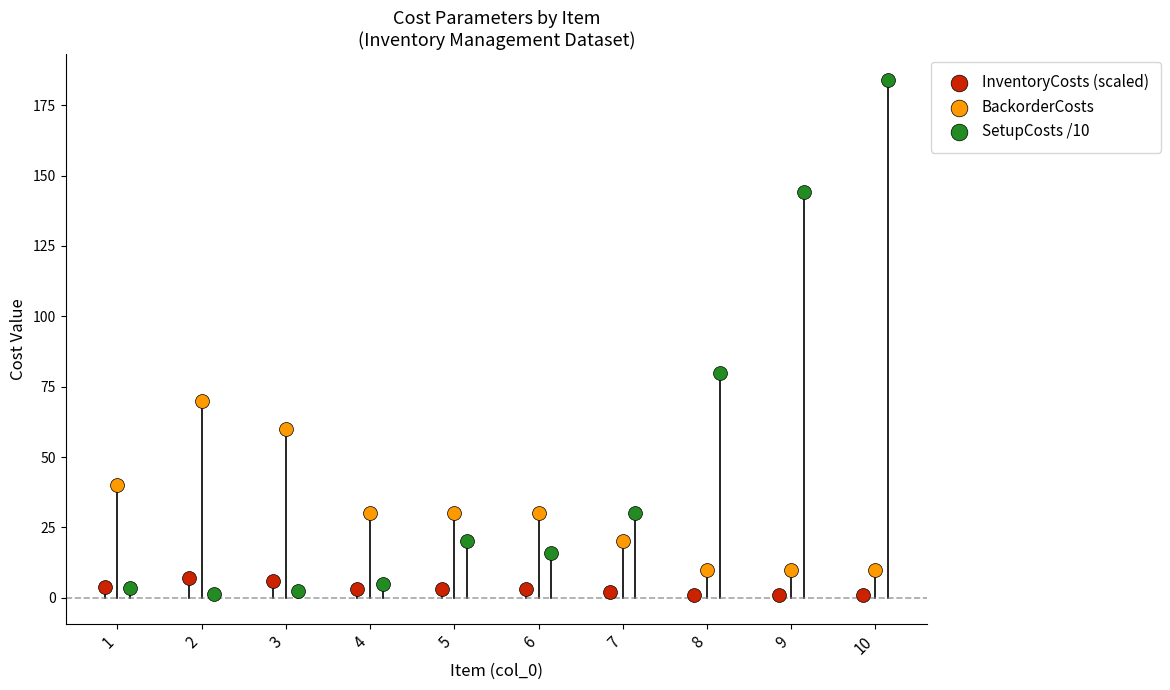

Which series has the widest spread of Y values?

SetupCosts /10